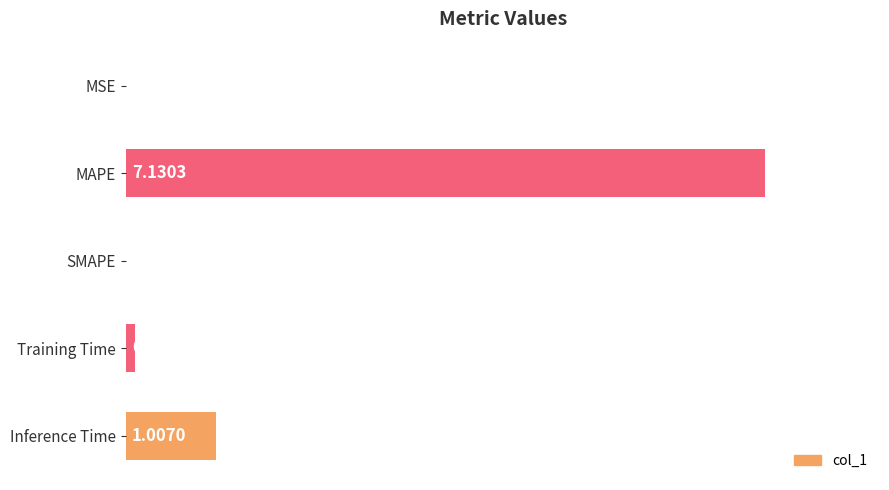

What is the change in value from MAPE to Training Time?

-7.0